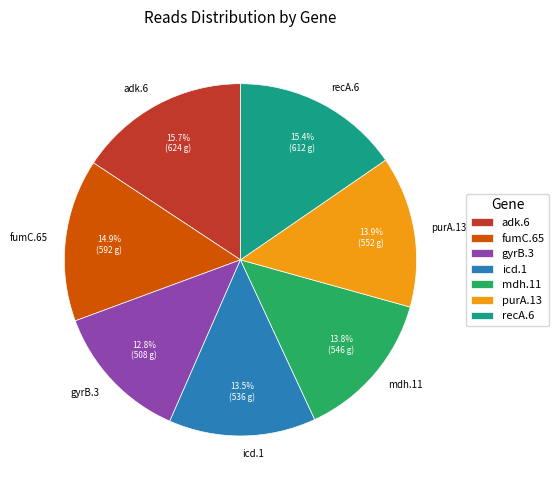

Is it true that purA.13 is 24% of the pie?

False